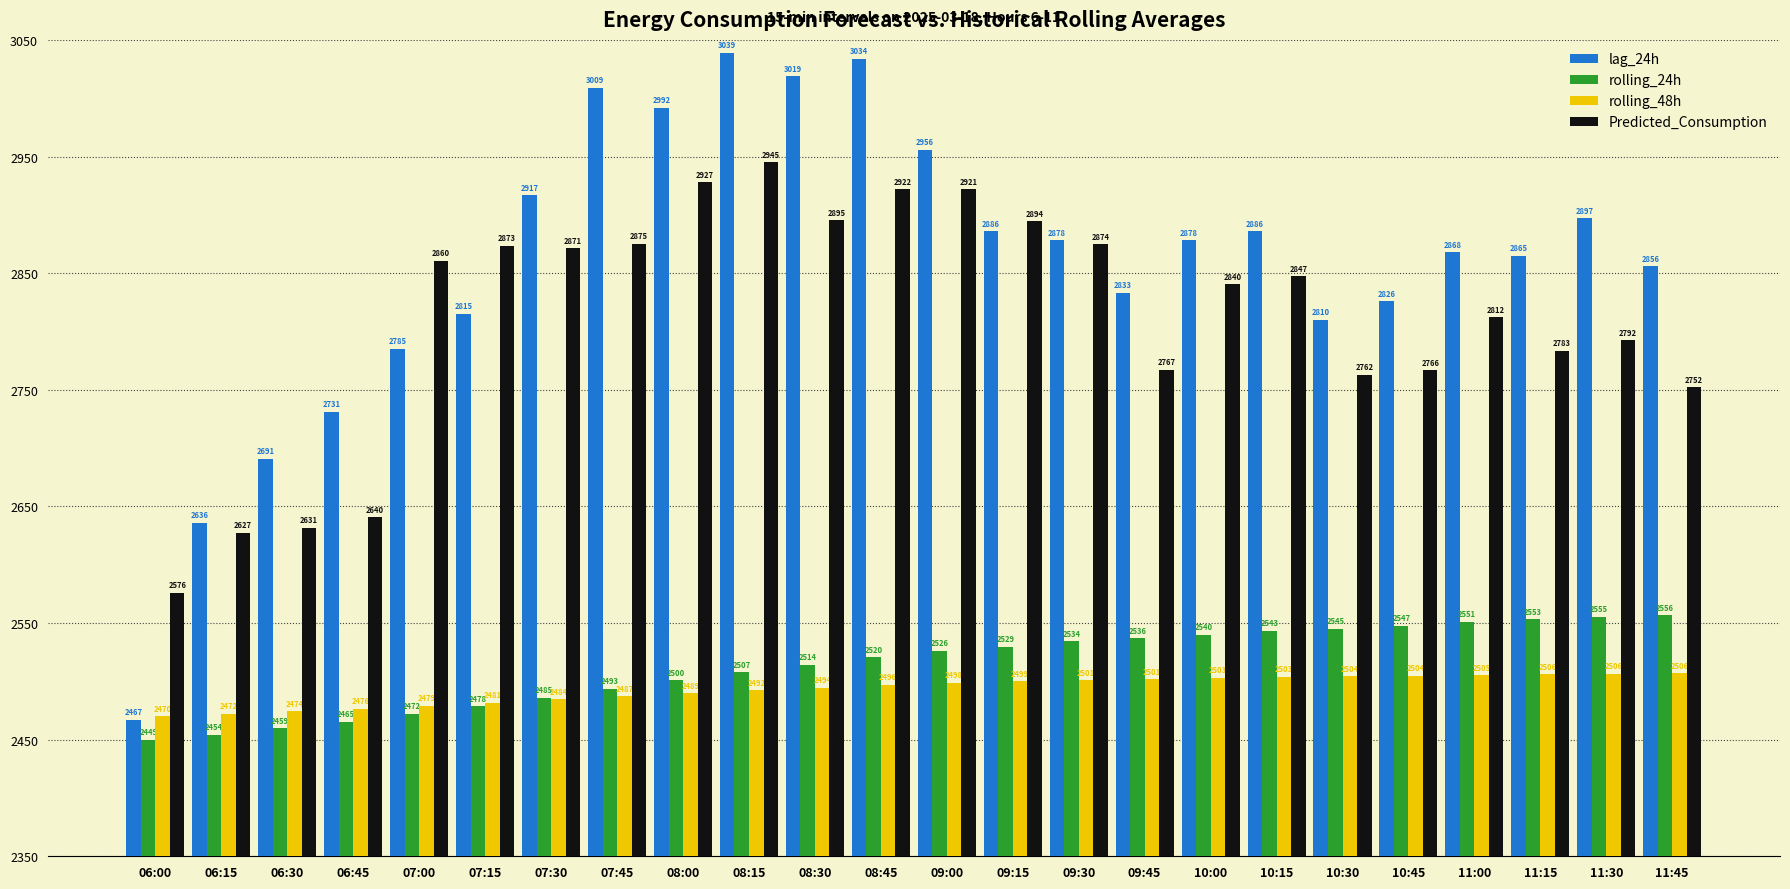

What is the lowest value of the rolling_48h series?

2470.1